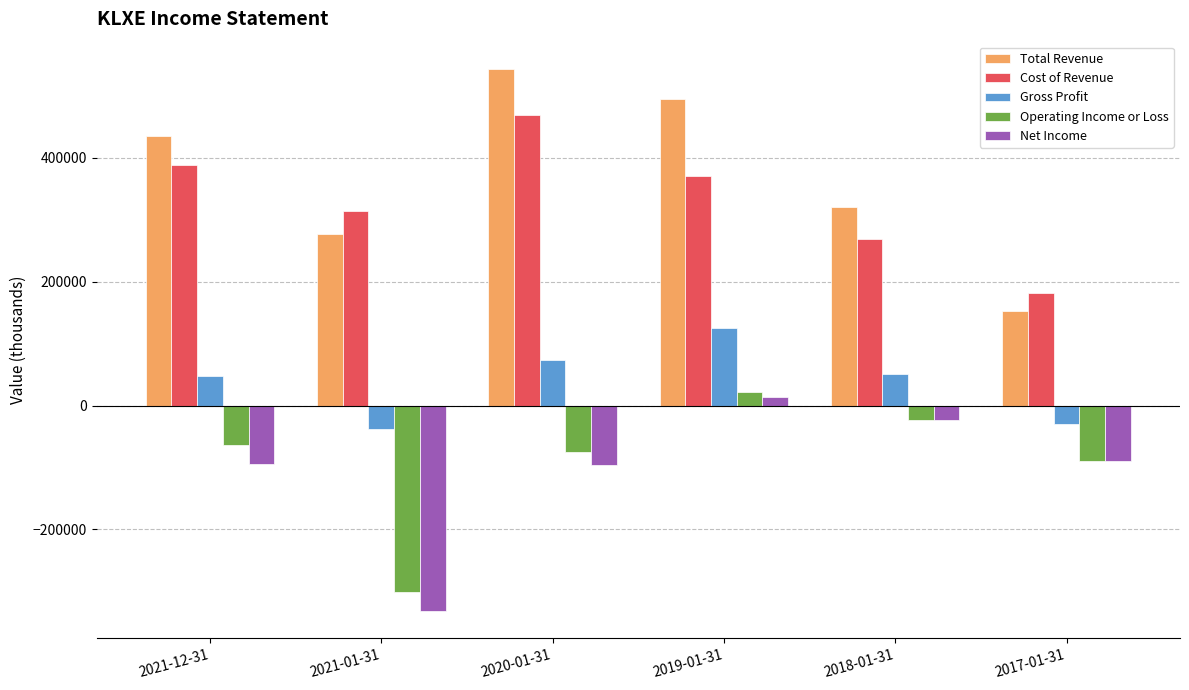

What is the spread (max minus min) of values at 2021-01-31?

647000